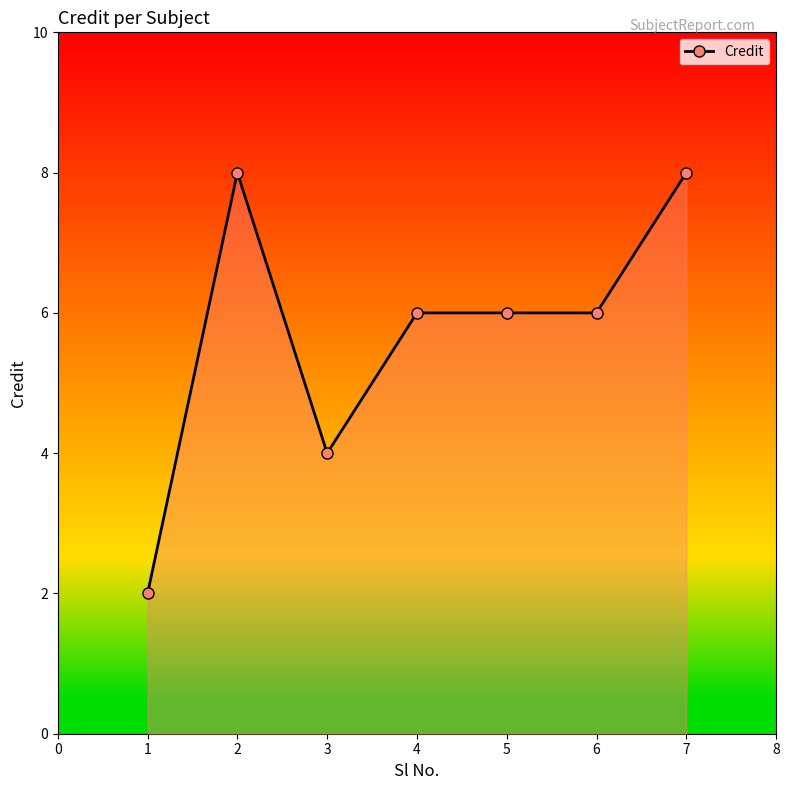

What is the sum of all values?

40